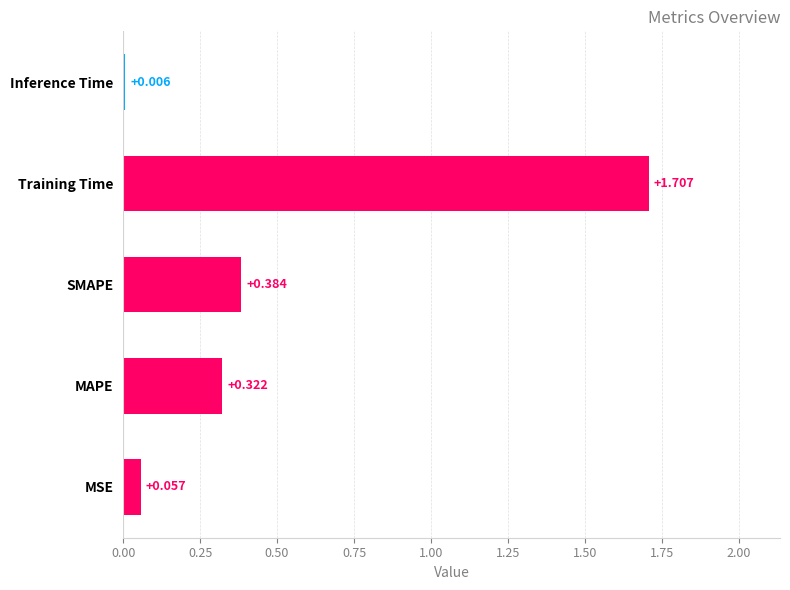

At which label is the value closest to 0?

Inference Time